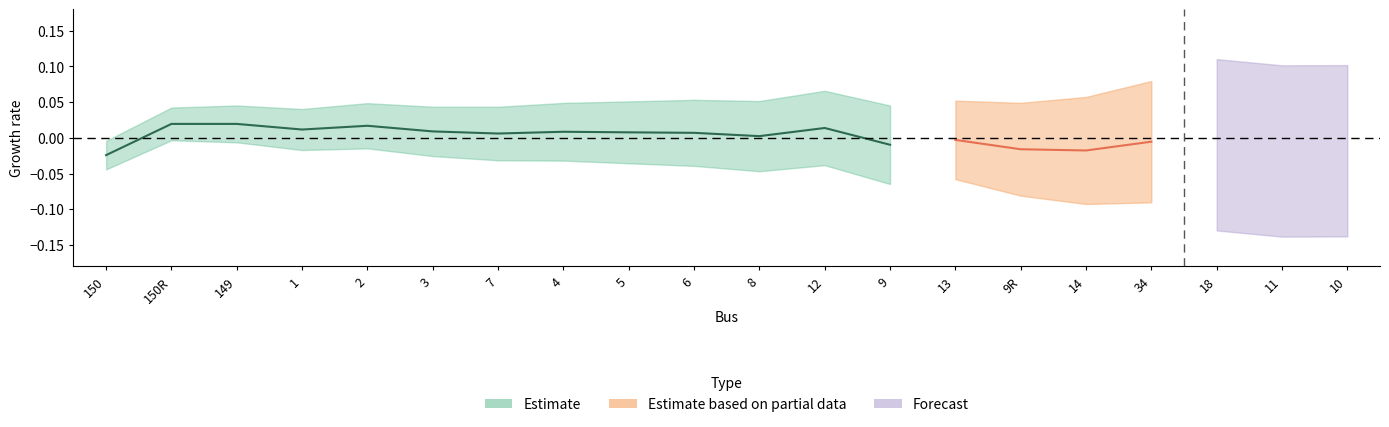

Where is the first local maximum for pu1?

2